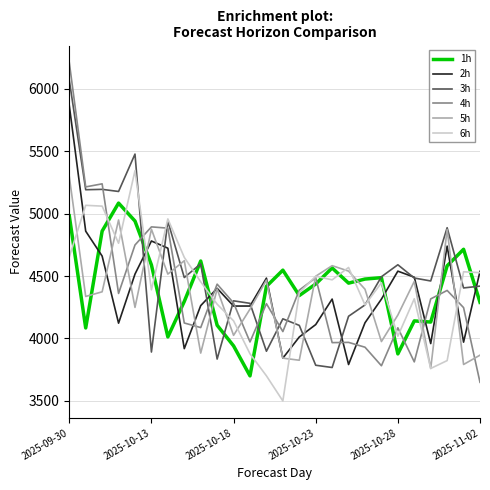

Which series has the largest range (max minus min)?

4h